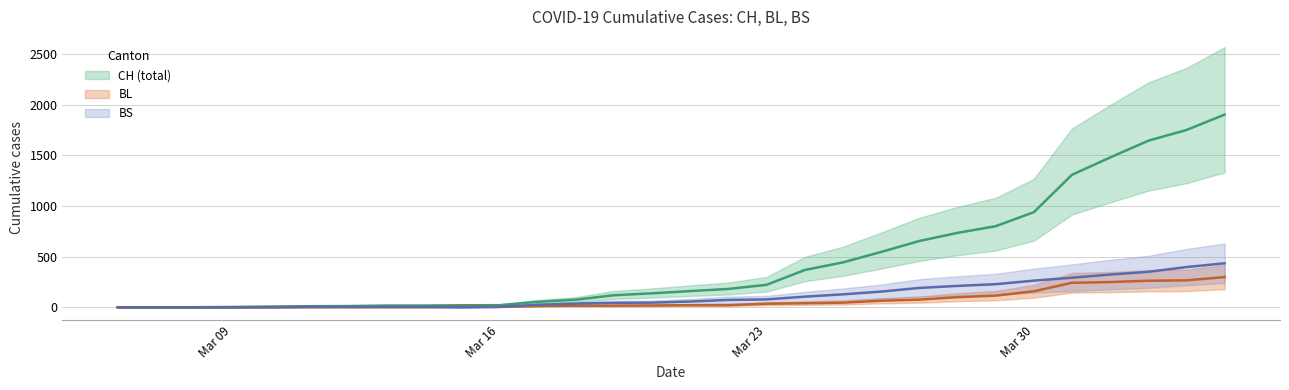

Reading left to right, what are all the values shown in this chart?

CH: 1	1	1	3	7	11	12	17	17	20	21	54	75	119	138	160	181	222	368	443	546	654	734	800	938	1307	1478	1643	1749	1901
BL: 0	0	0	1	2	2	2	2	2	5	5	13	16	16	18	21	21	35	40	46	65	76	100	115	158	242	249	262	266	298
BS: 0	0	0	0	0	4	4	4	4	0	4	25	36	44	46	57	73	78	105	128	155	191	211	228	263	292	323	350	397	434